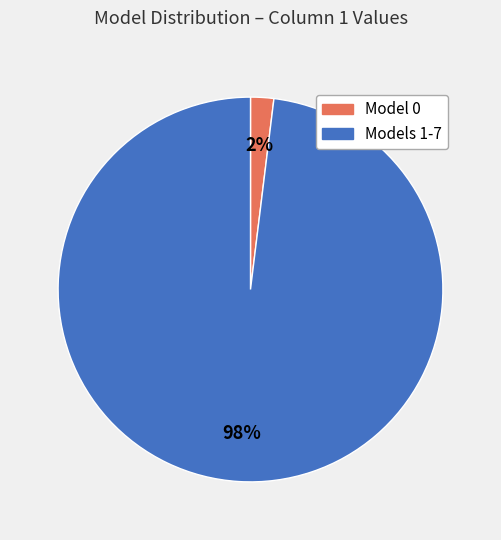

Does any single category account for the majority?

Yes